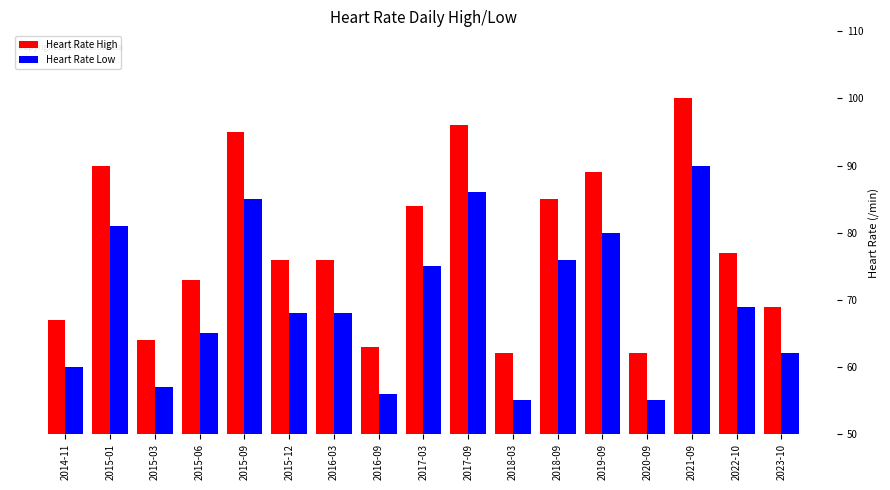

What is the difference between the second highest and second lowest values in the Heart Rate High series?

34